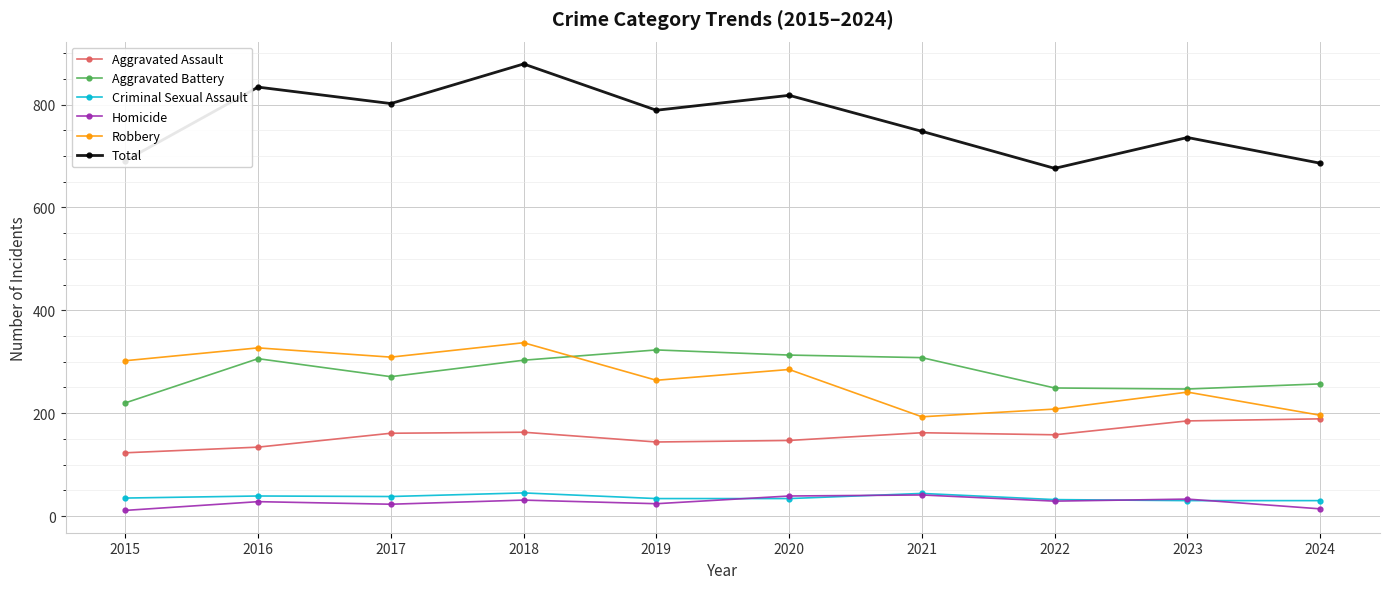

True or false: Robbery has more than 1 points higher than both neighbors.

True